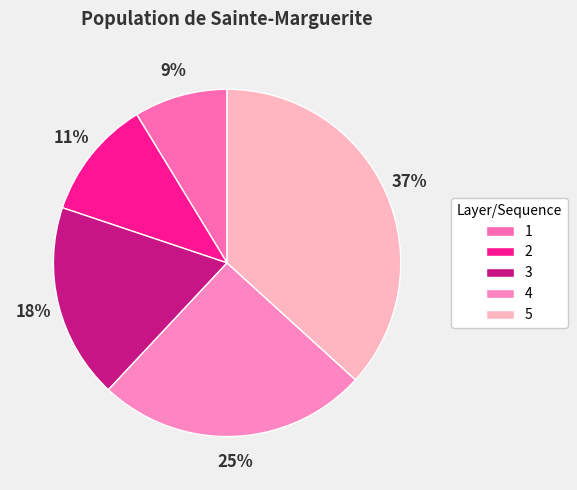

Is it true that 3 is 25% of the pie?

False